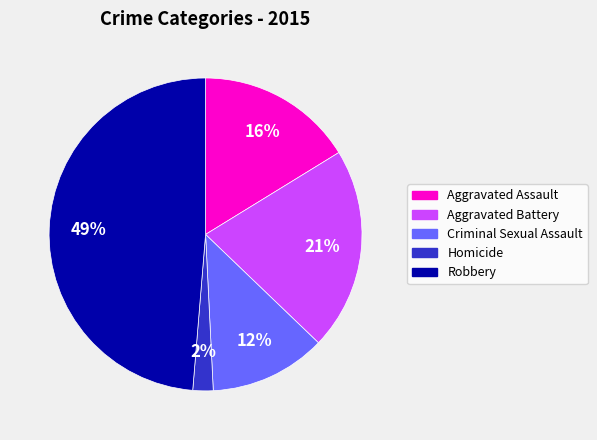

Rank the categories by value from highest to lowest.

Robbery, Aggravated Battery, Aggravated Assault, Criminal Sexual Assault, Homicide